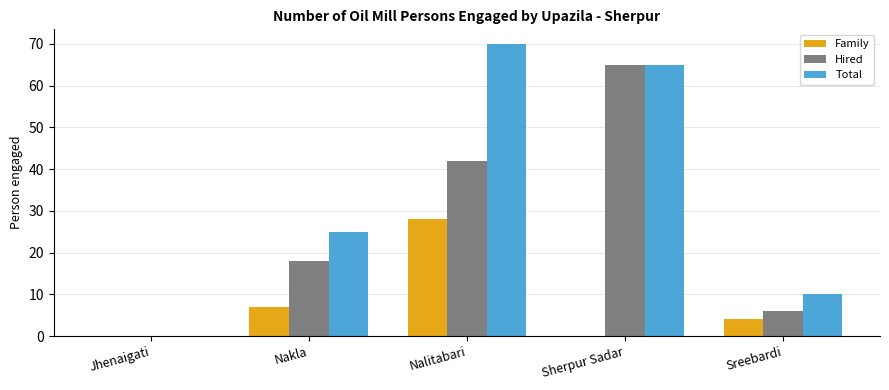

How many positive values does the Hired series have?

4